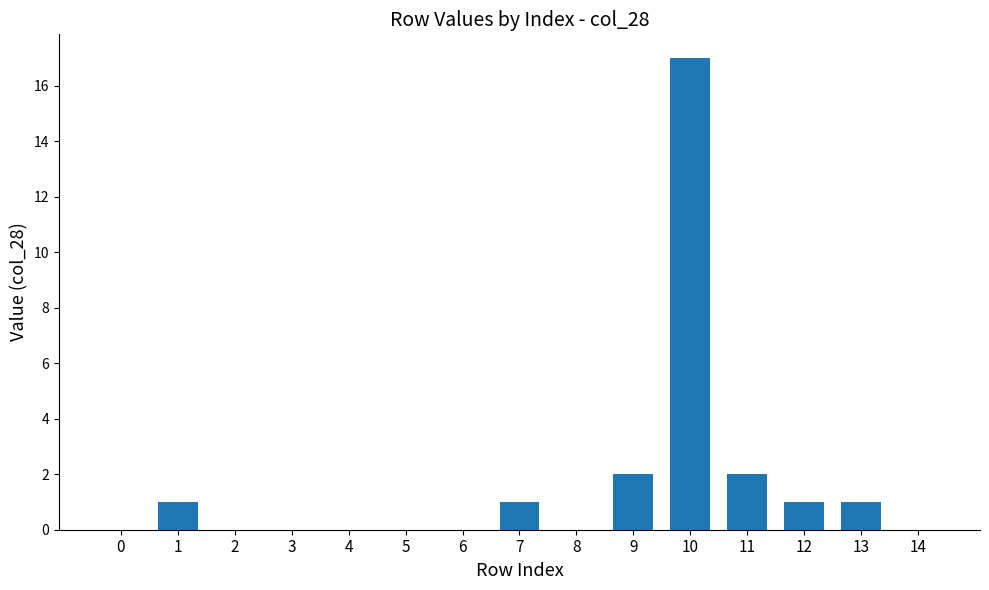

The value at 7 is 2. True or false?

False